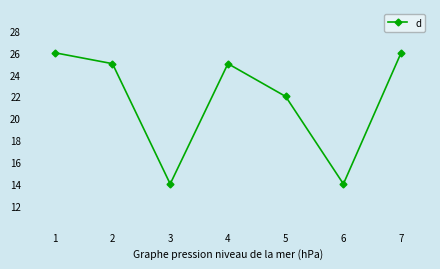

What is the sum of the values at 1 and 4?

51